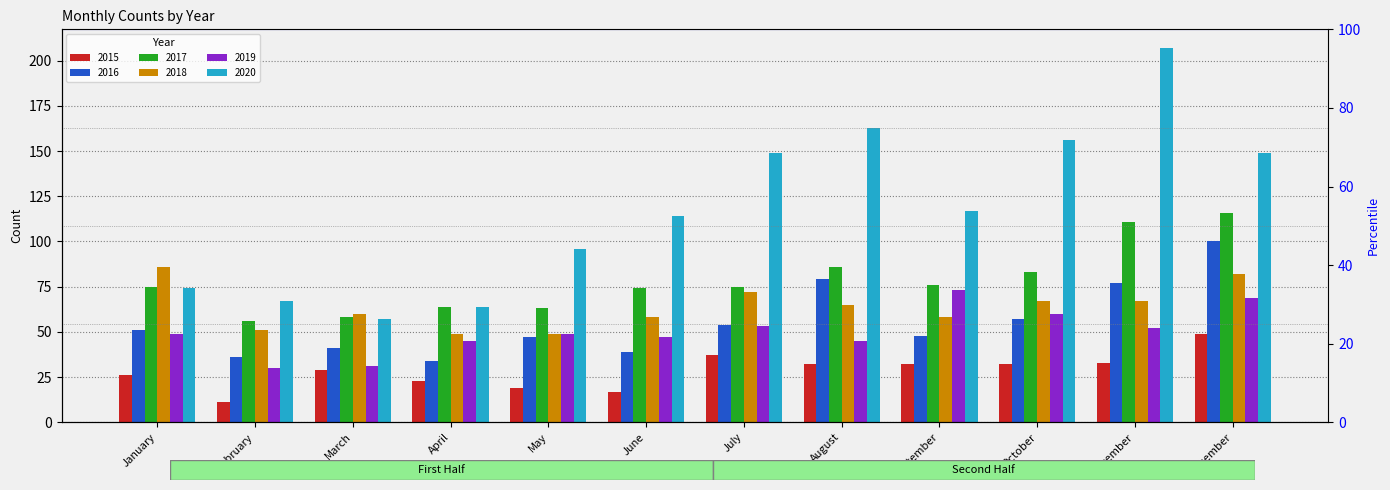

What are all the series names shown in the legend?

2015, 2016, 2017, 2018, 2019, 2020